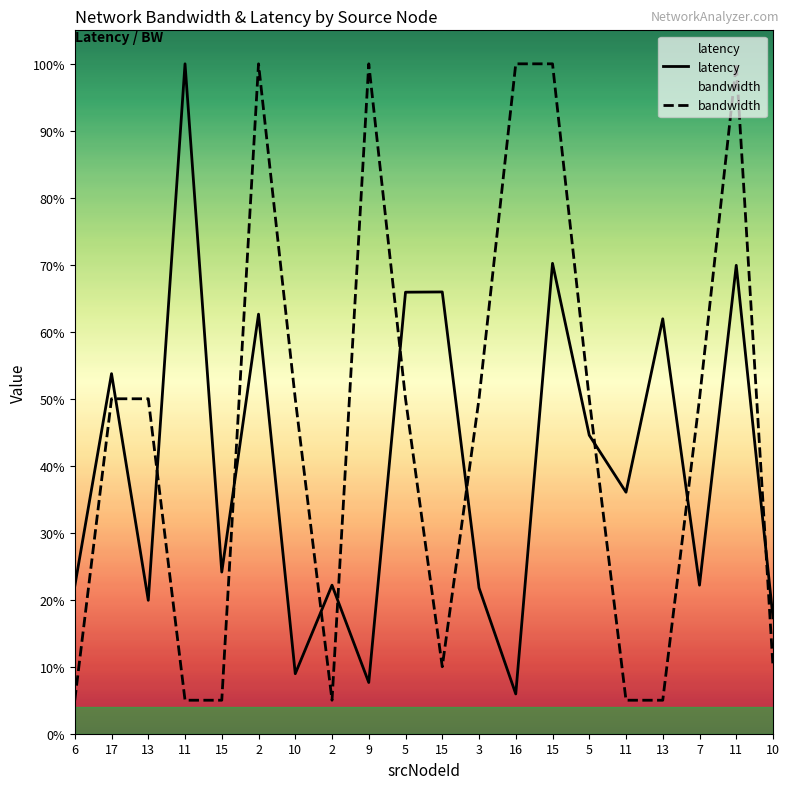

Rank the series by their average value, from highest to lowest.

bandwidth, latency